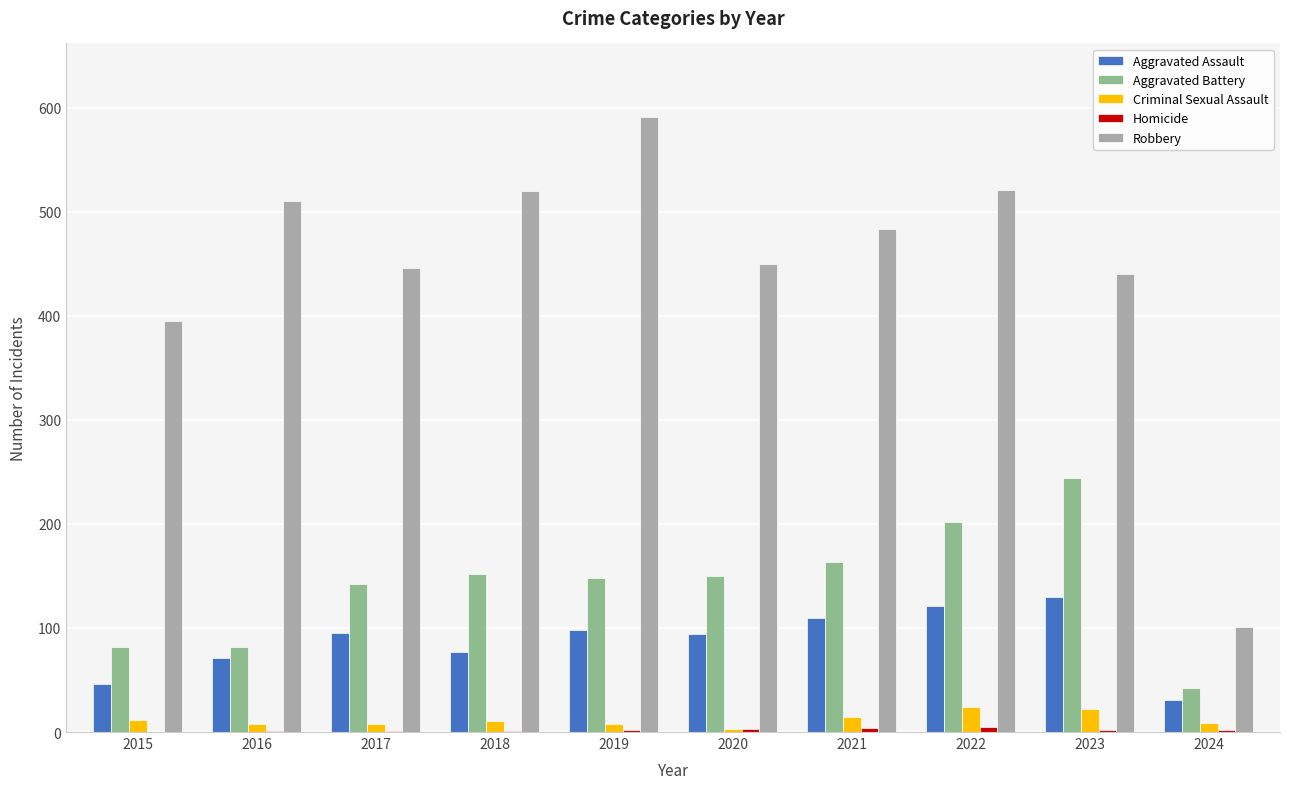

The Aggravated Assault series shows 56 at 2020. True or false?

False